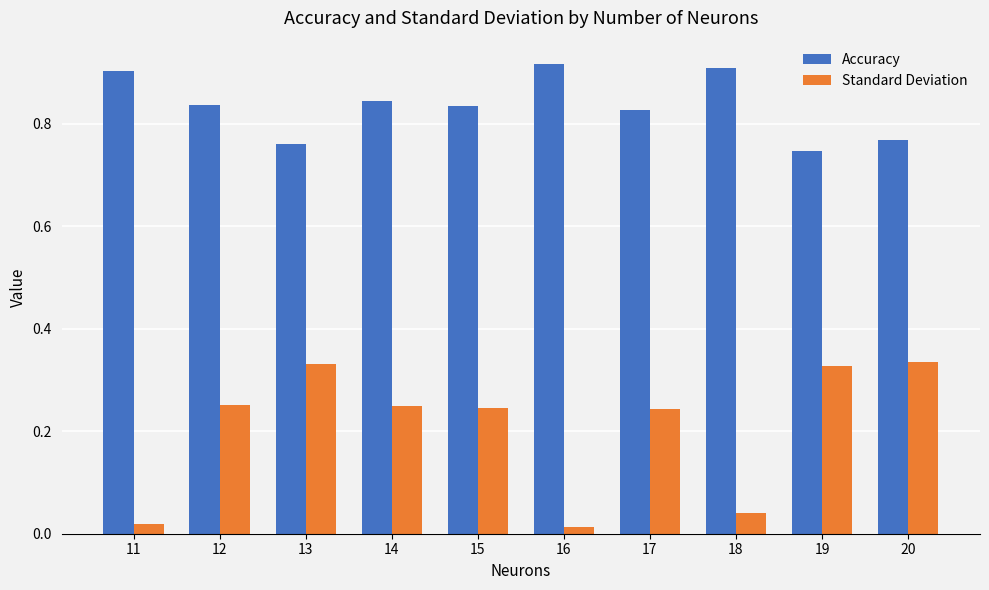

True or false: Accuracy has a value of 1.3 at 18.

False